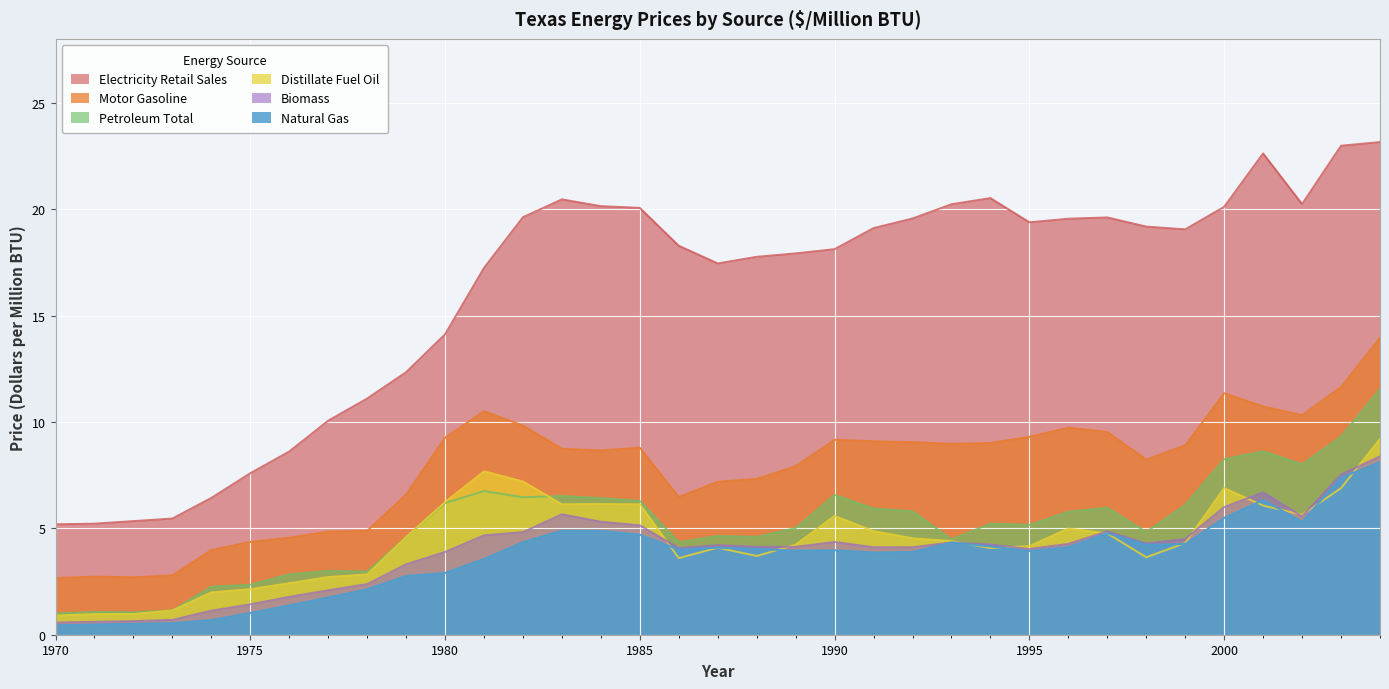

Where does the Electricity Retail Sales series first go above 19?

1982